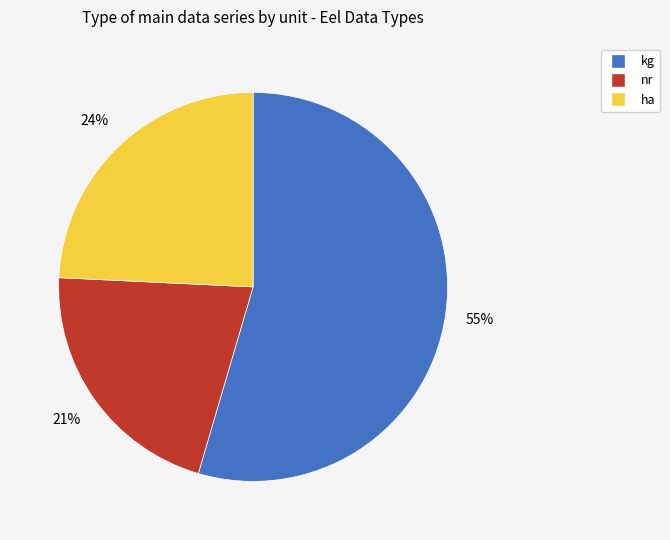

To the nearest percent, what percentage of the pie is ha?

24%